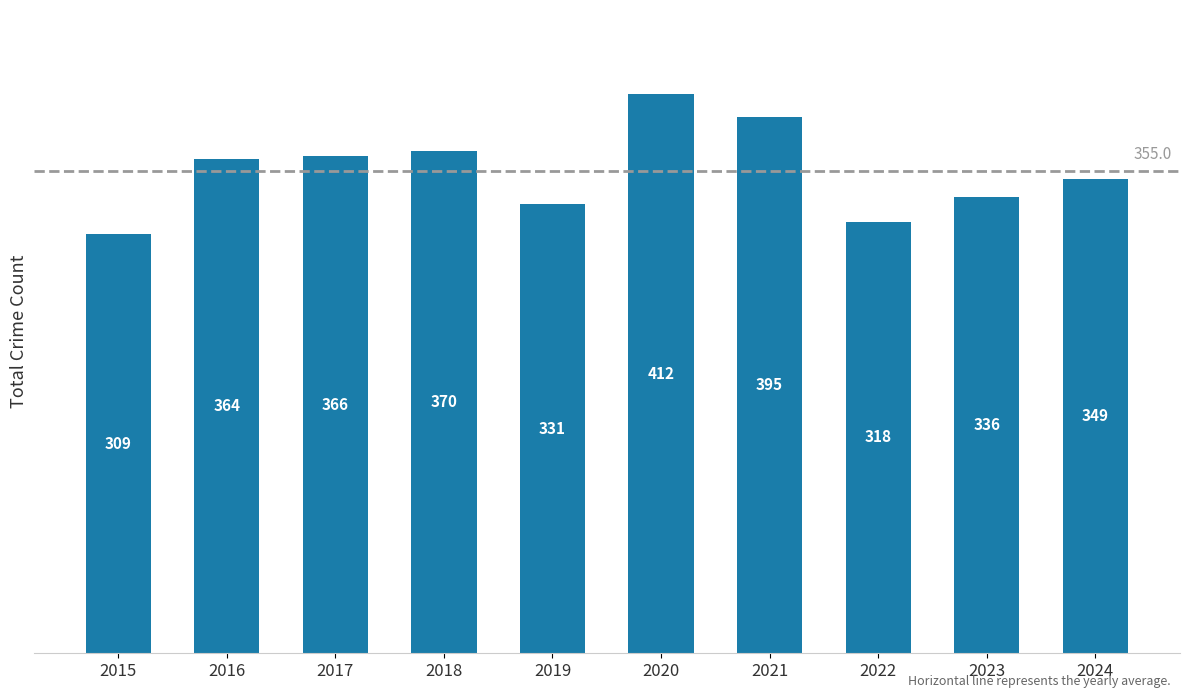

Is it true that the value at 2024 is 508?

False